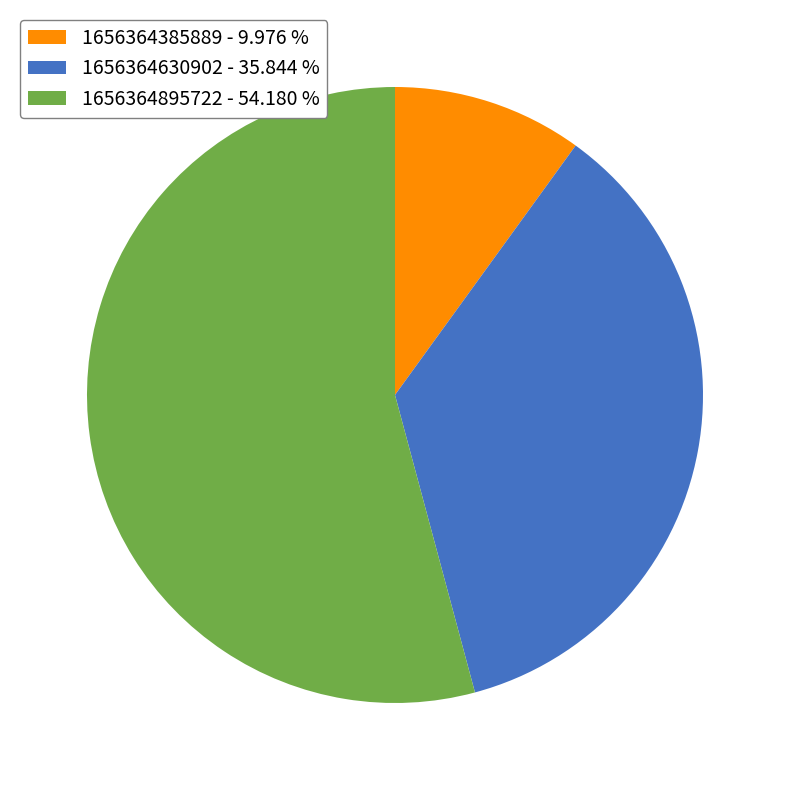

The 1656364895722 slice represents 54% of the pie. True or false?

True